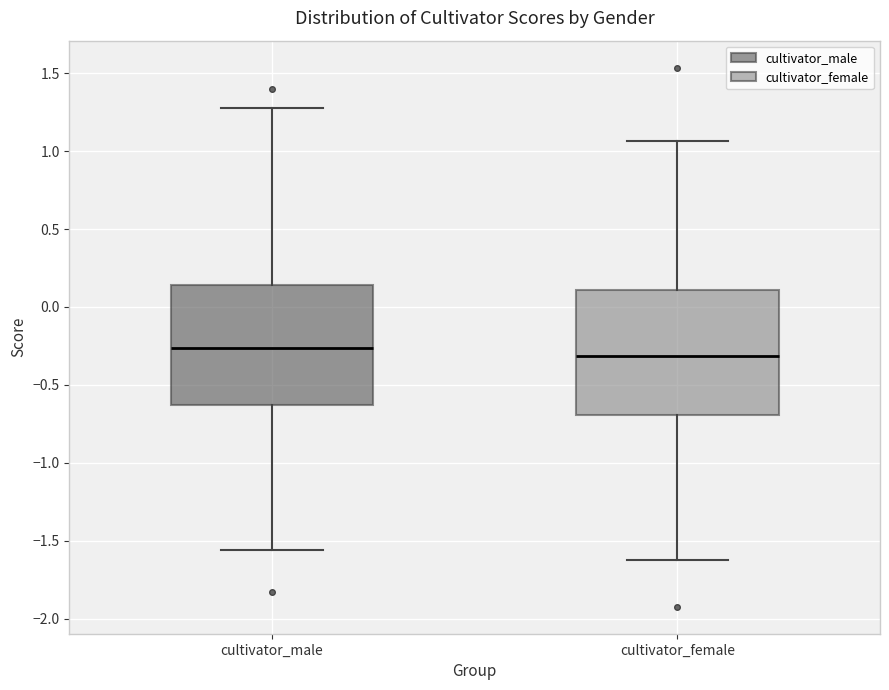

Where is the upper edge of the box for cultivator_male on the y-axis? The values are not printed on the chart, so give them approximately, as read against the axis.

0.15